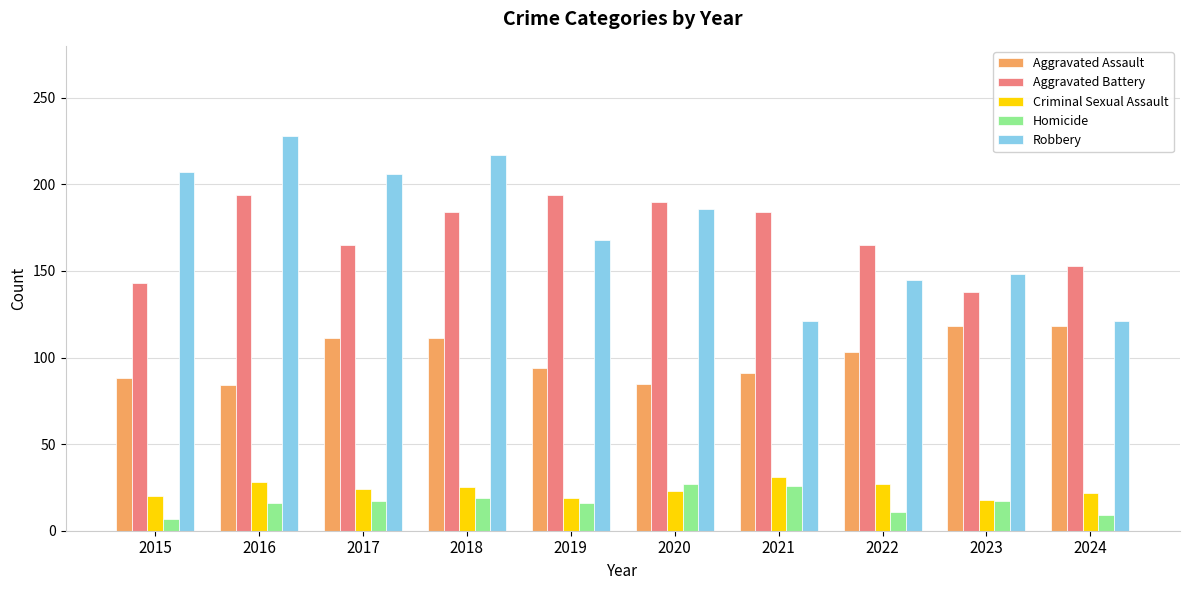

Is the value of Homicide at 2021 greater than the value of Robbery at 2017?

No